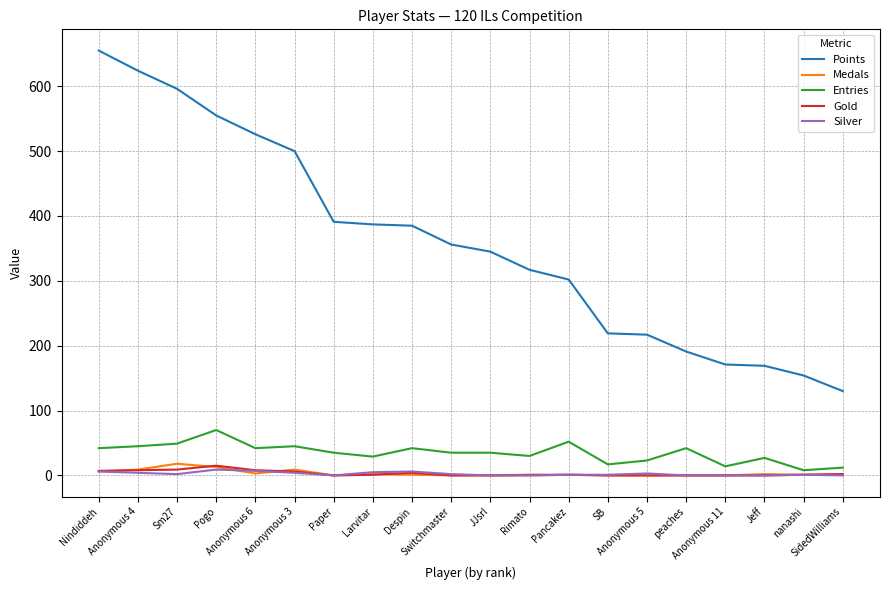

The Medals series shows 3 at Anonymous 6. True or false?

True